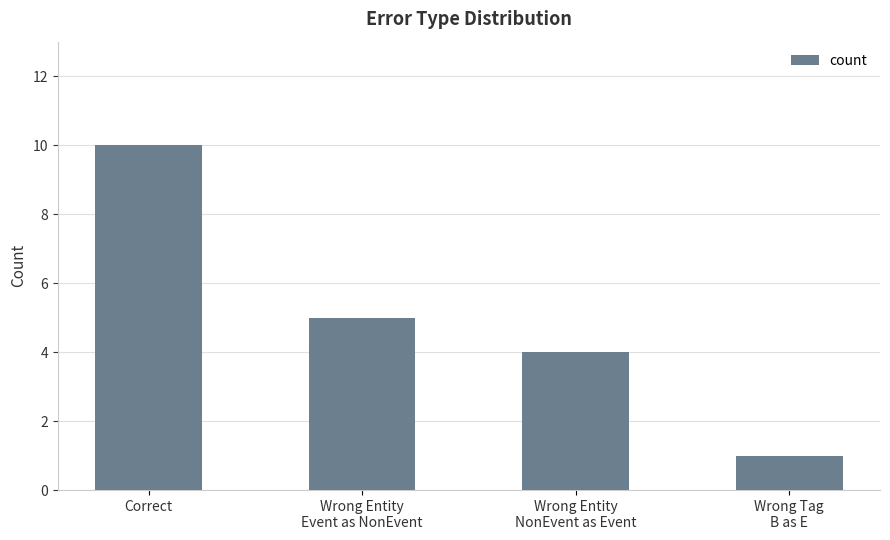

The value at Wrong Entity
NonEvent as Event is 1. True or false?

False